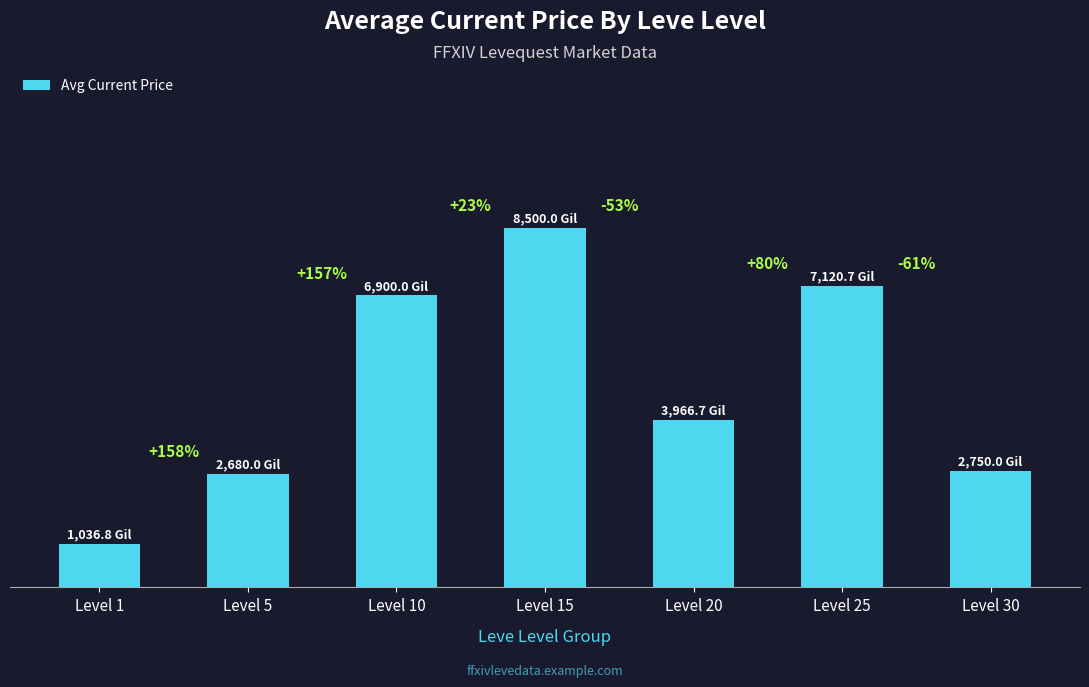

Does the chart contain any negative values?

No